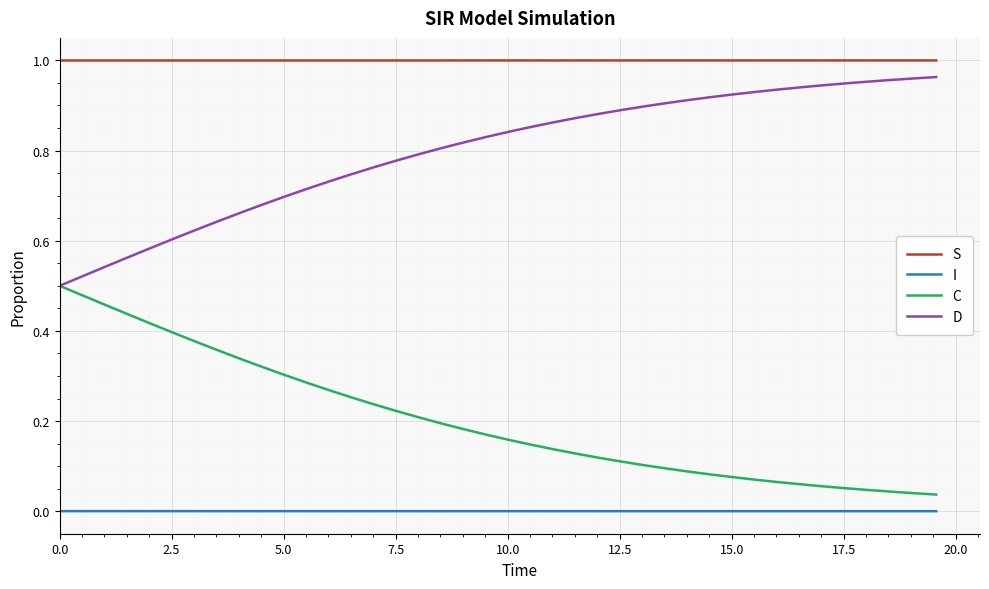

Which series has the largest total across all categories?

S